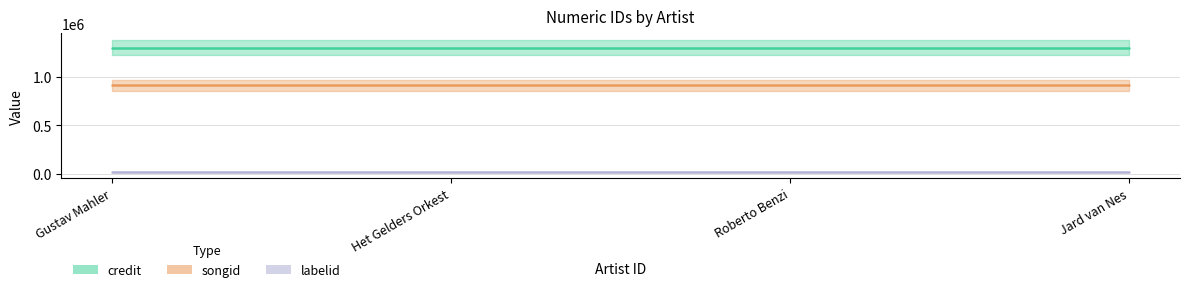

What is the sum of all songid values?

3662492